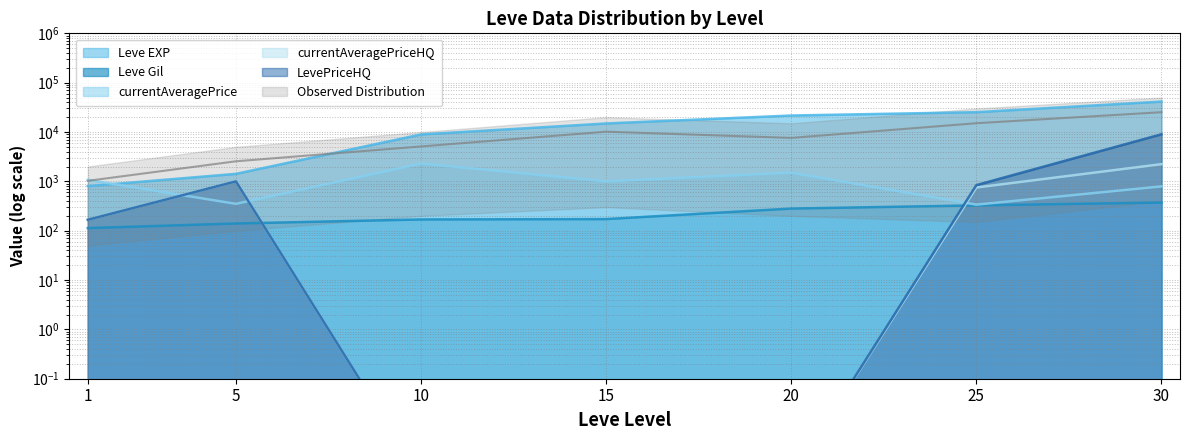

What is the sum of all currentAveragePrice values?

7351.4